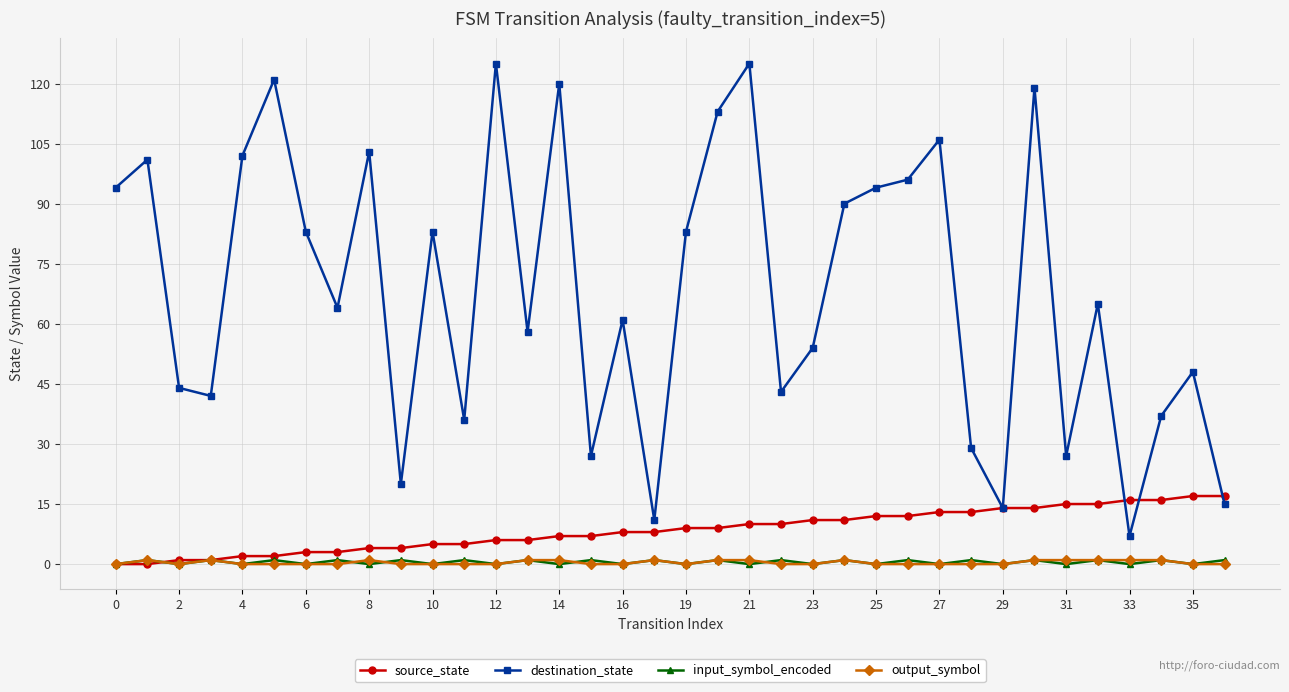

True or false: input_symbol_encoded and destination_state intersect in this chart.

False